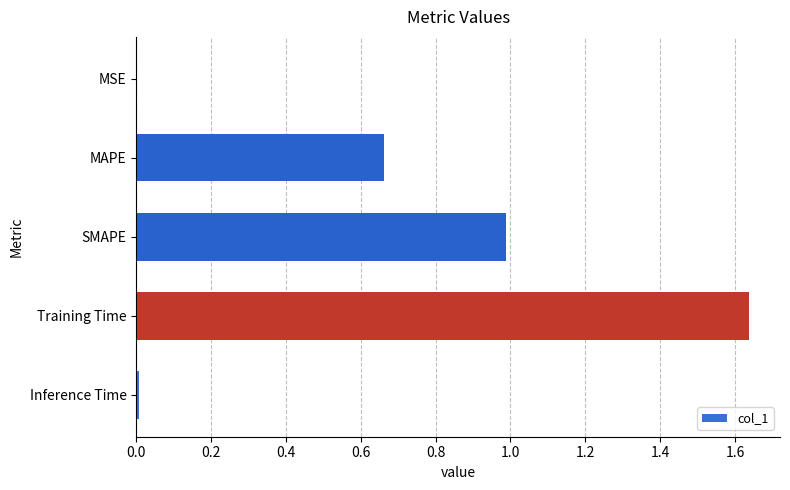

The chart shows a value of 2.2 at Training Time. True or false?

False